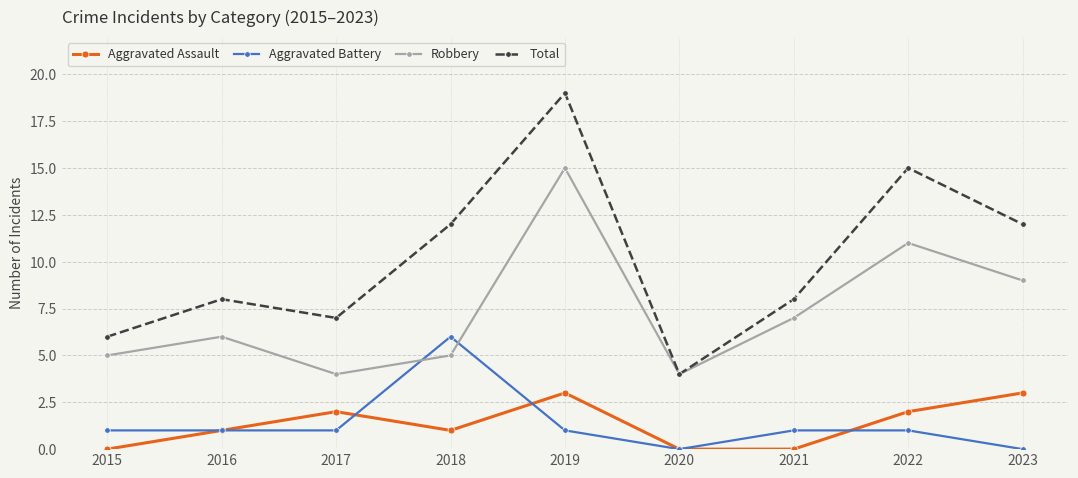

Which label corresponds to the largest value in the chart?

2019